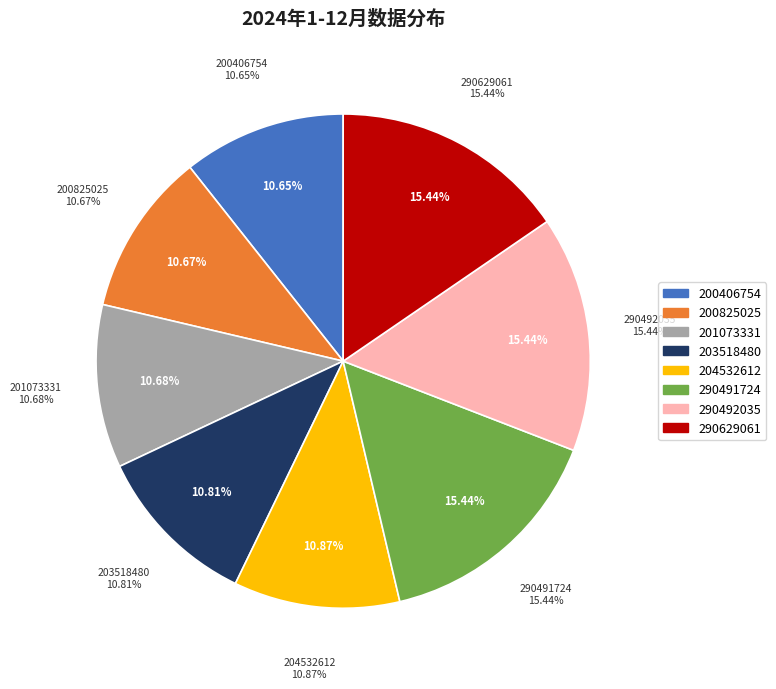

Does 201073331 represent more than half of the total?

No